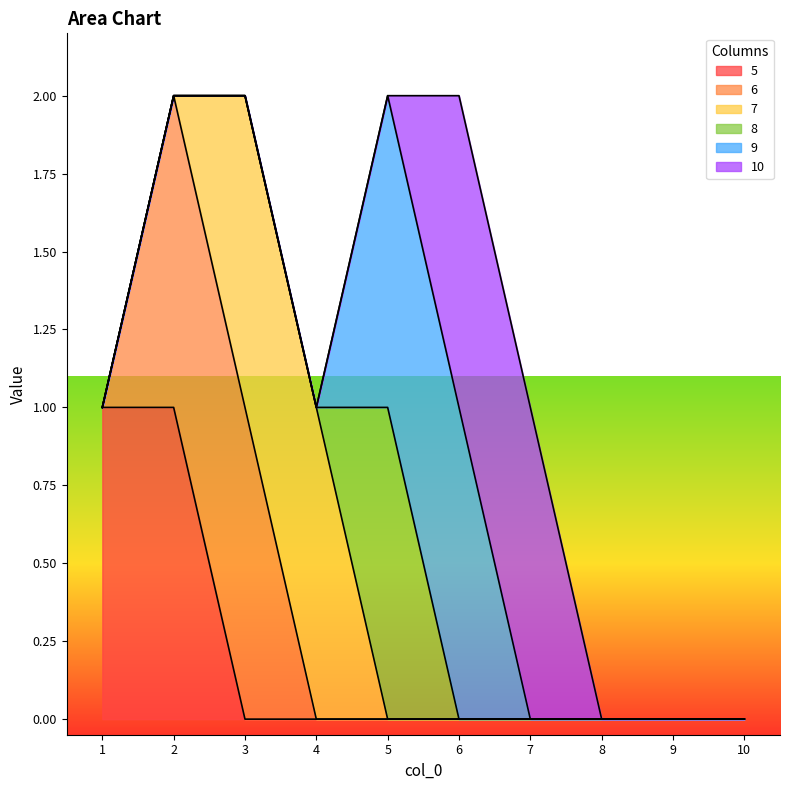

Is the value of 5 at 2 greater than the value of 10 at 8?

Yes